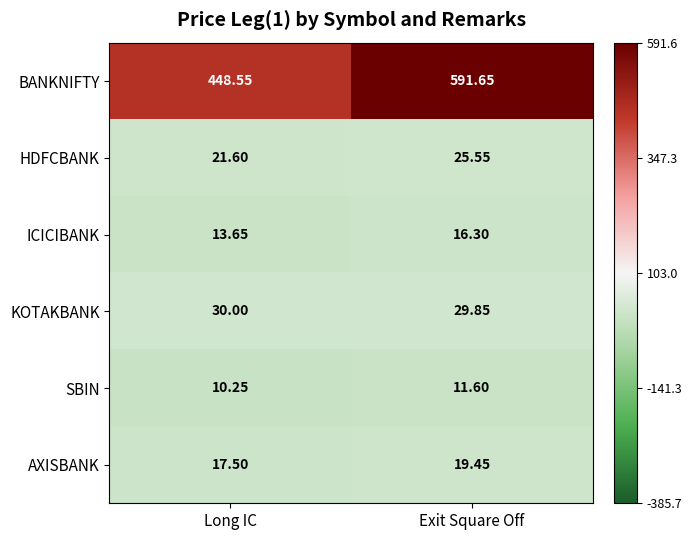

Between Long IC and Exit Square Off, which series saw the biggest shift?

BANKNIFTY